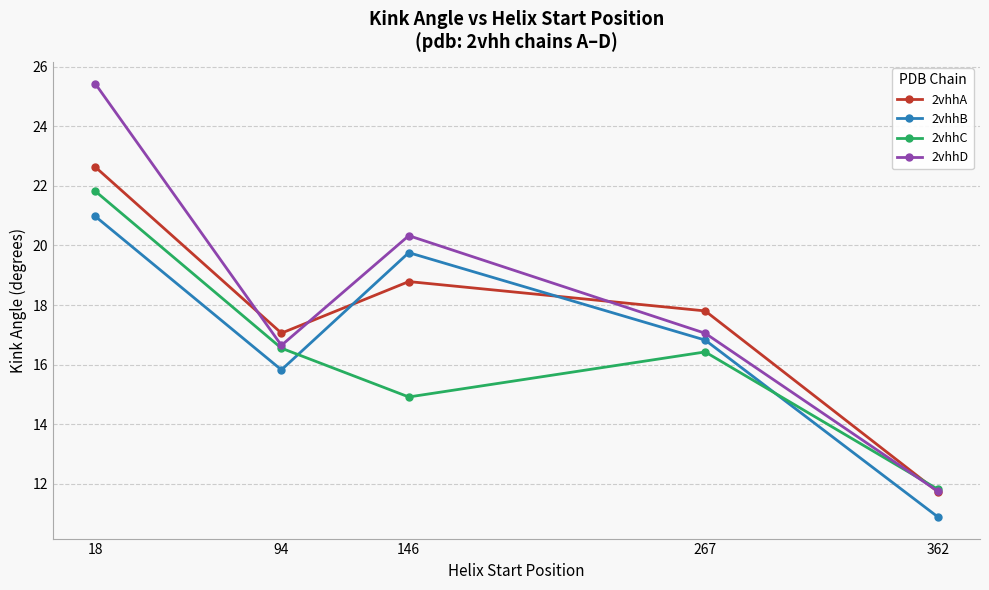

True or false: 2vhhC has more than 0 interior local peaks.

True